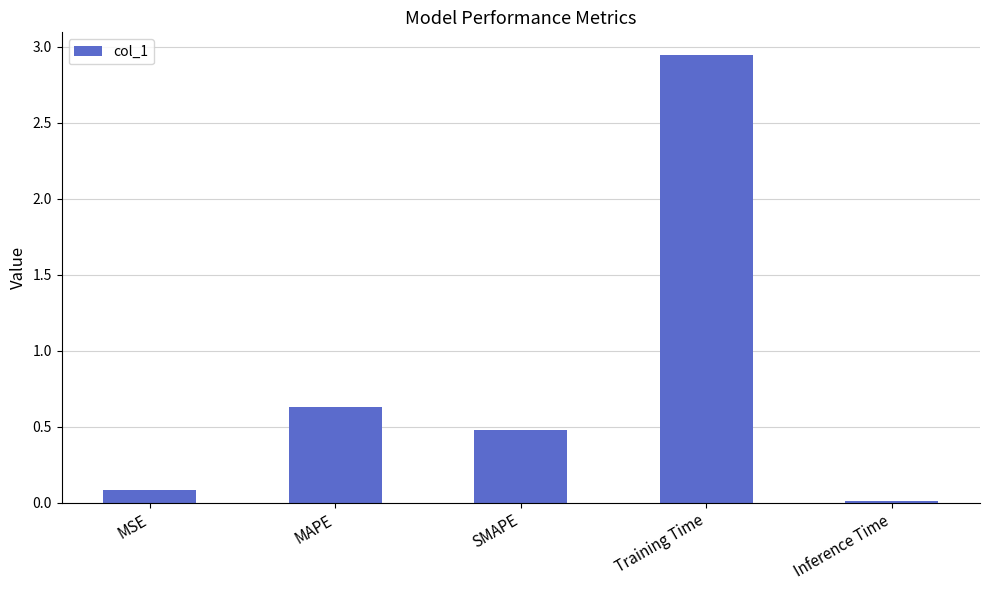

True or false: the data shows 0.7 at Training Time.

False